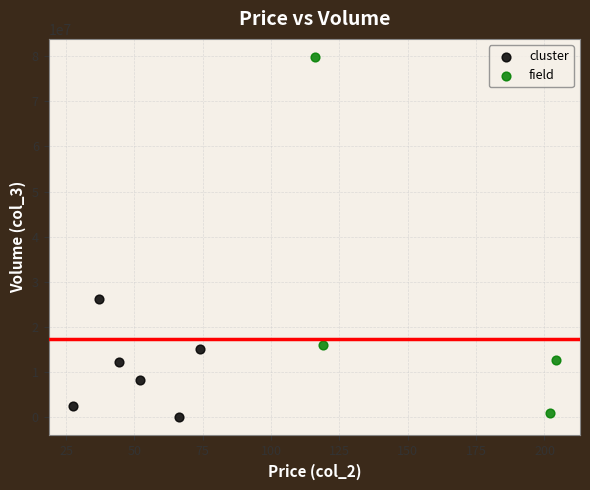

Which series reaches the maximum Y coordinate?

field